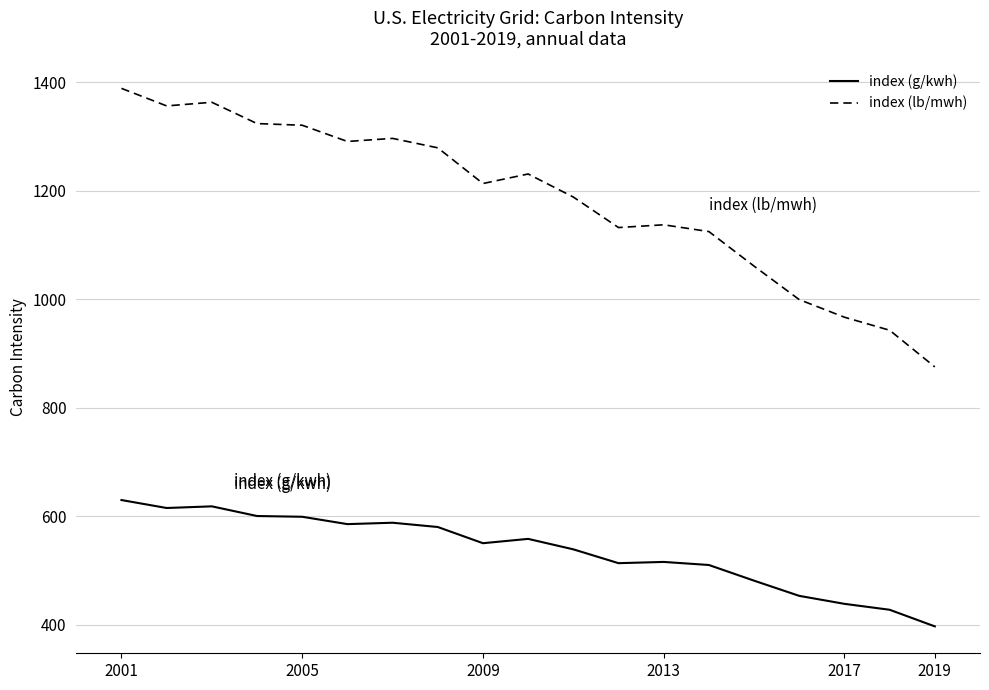

What is the maximum value shown in the chart?

1388.8